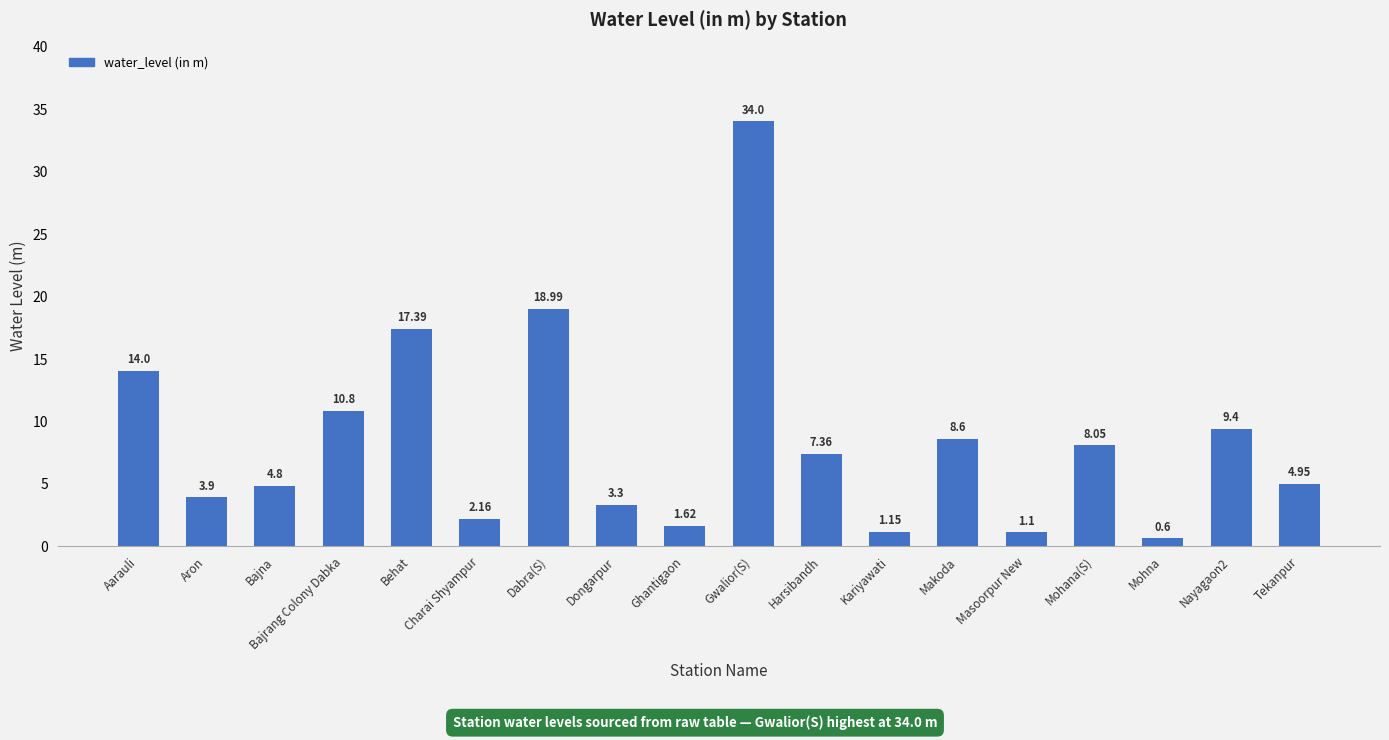

What is the difference between the maximum and minimum values?

33.4